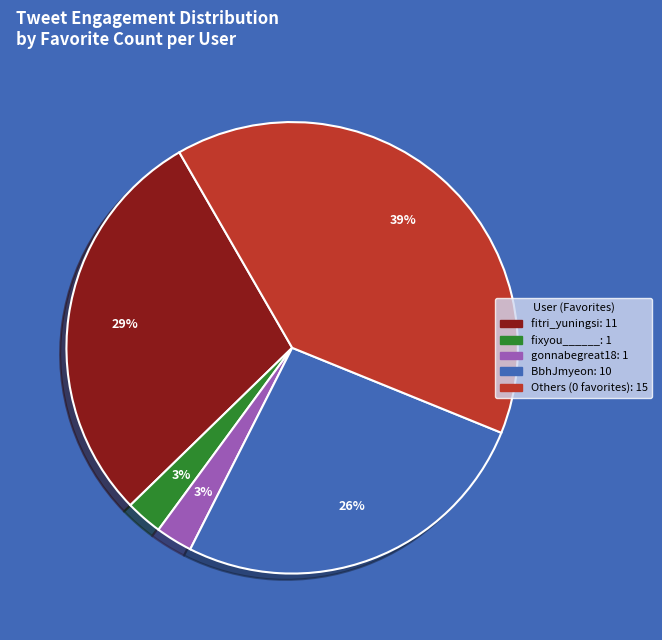

To the nearest percent, what is the average slice percentage?

20%